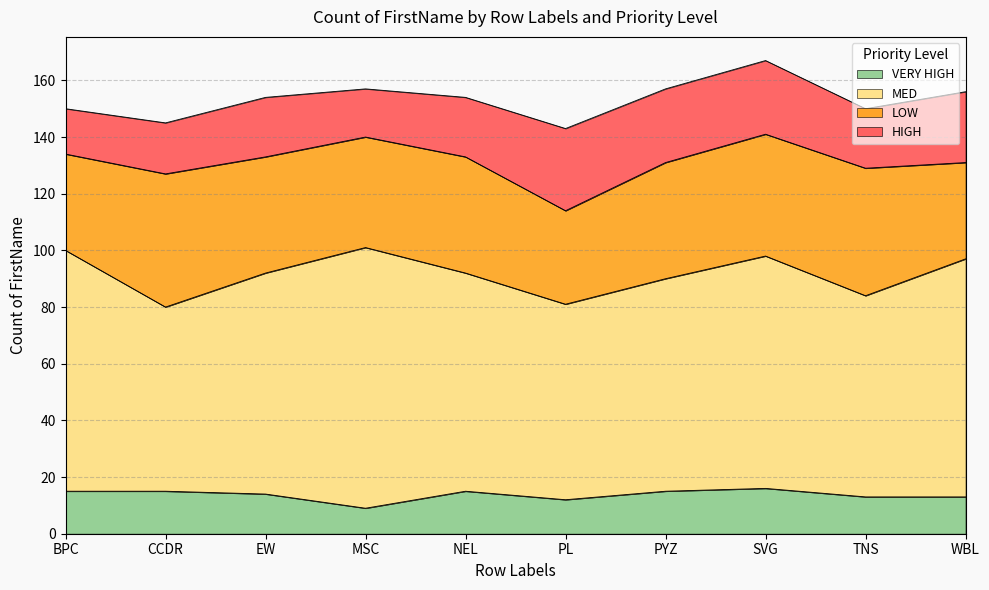

Which series has the largest total across all categories?

MED